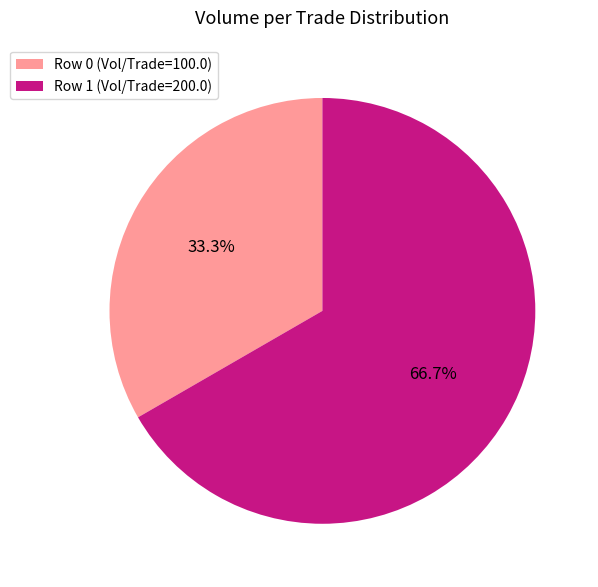

Which has a higher value, Row 1 (Vol/Trade=200.0) or Row 0 (Vol/Trade=100.0)?

Row 1 (Vol/Trade=200.0)